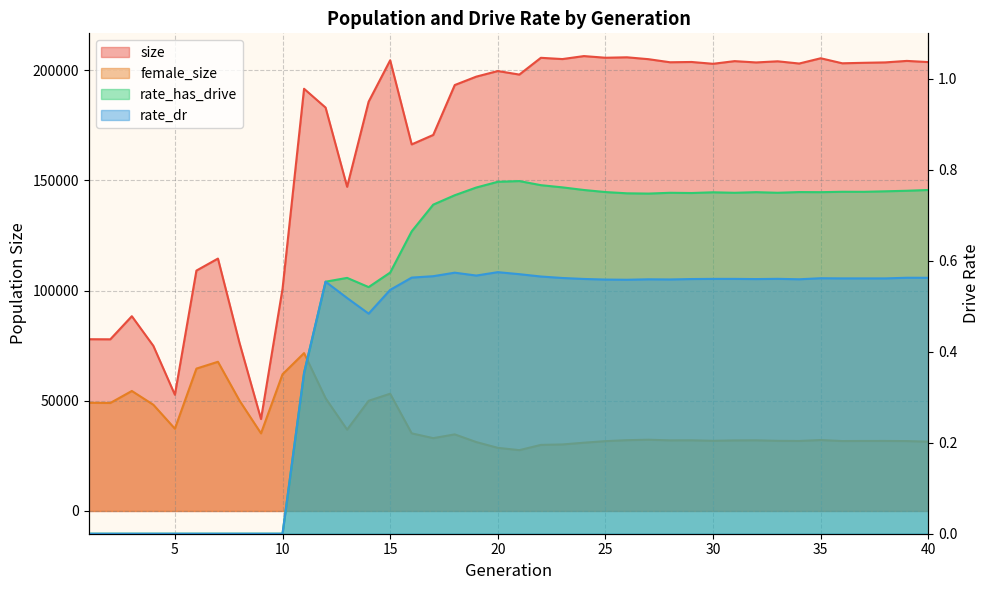

Does the chart have visible grid lines?

Yes